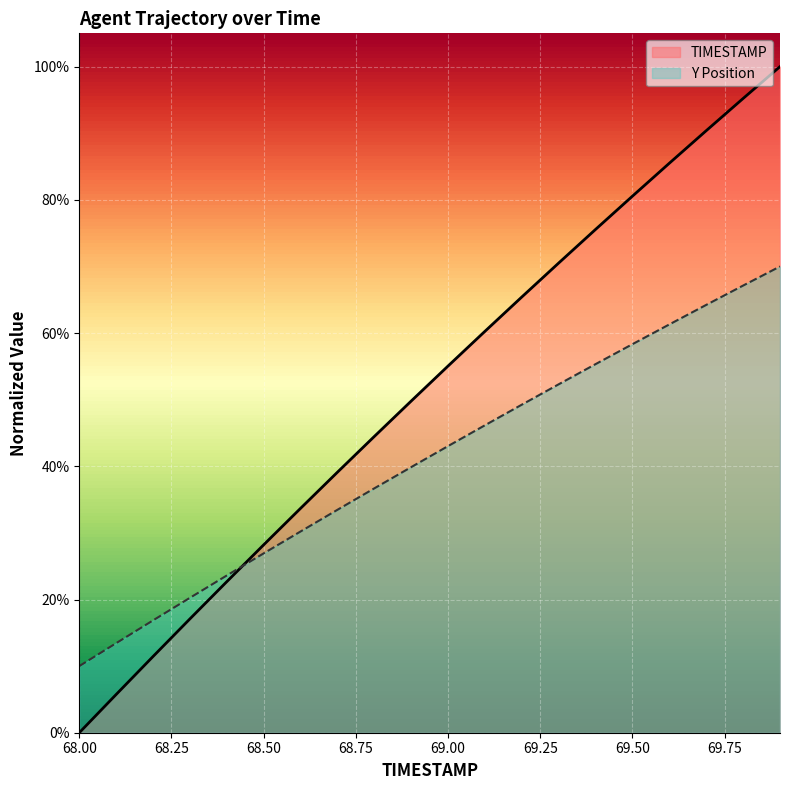

What is the total value across all series at 68.4?

0.5